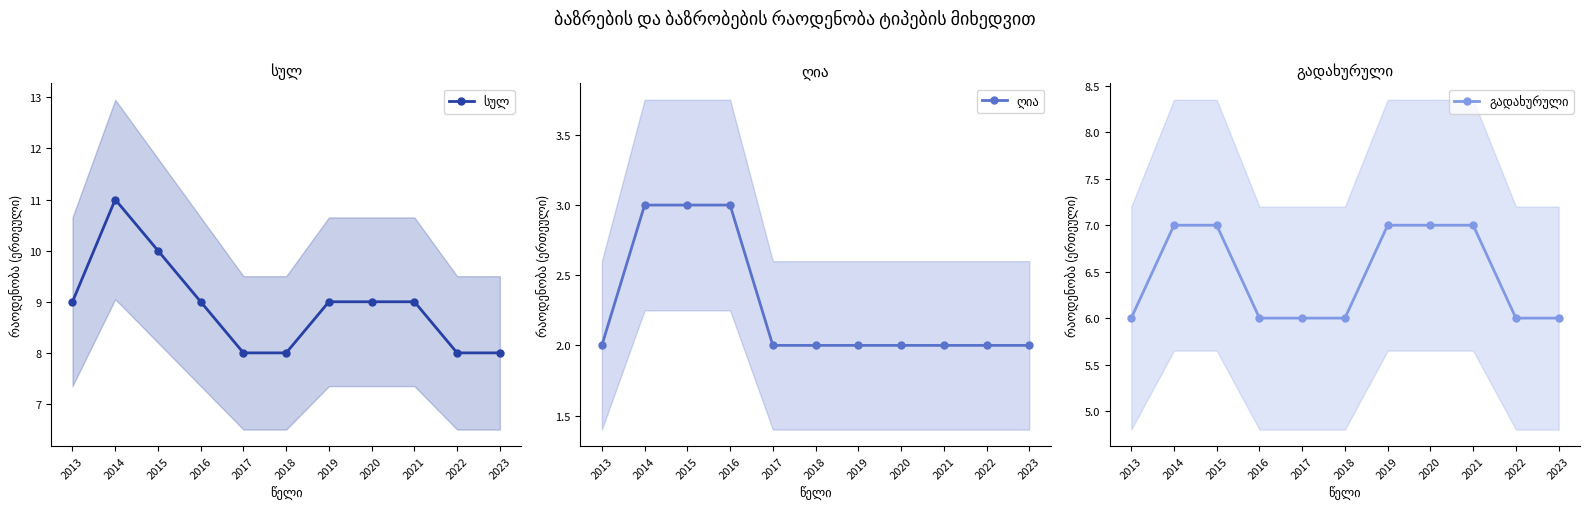

Rank the series by their average value, from highest to lowest.

სულ, გადახურული, ღია